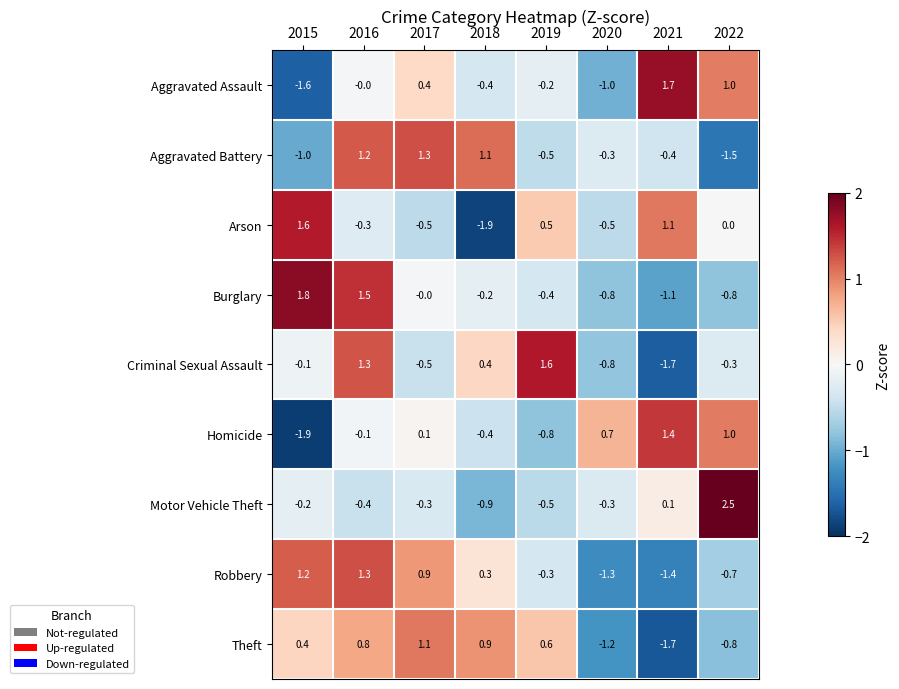

Where does the Theft series first go above 0?

2015